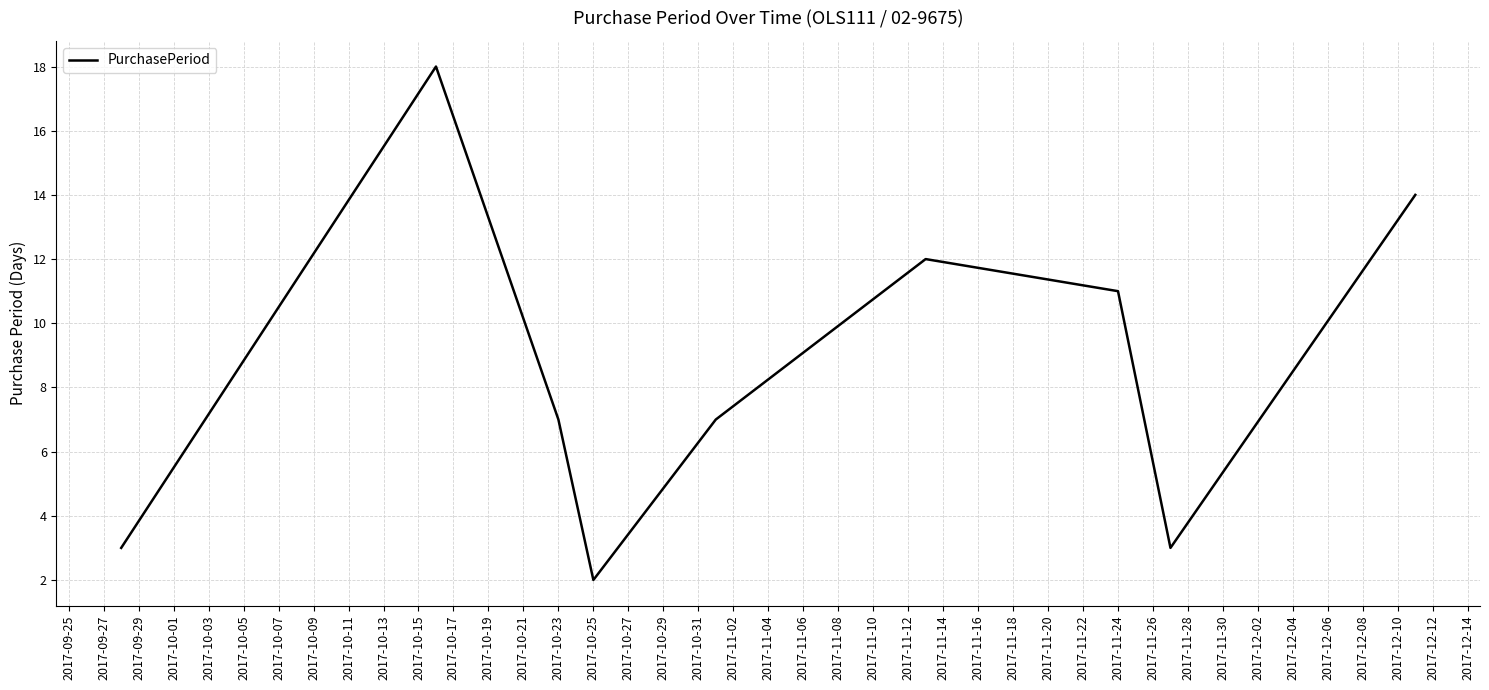

What is the difference between the maximum and minimum values?

16